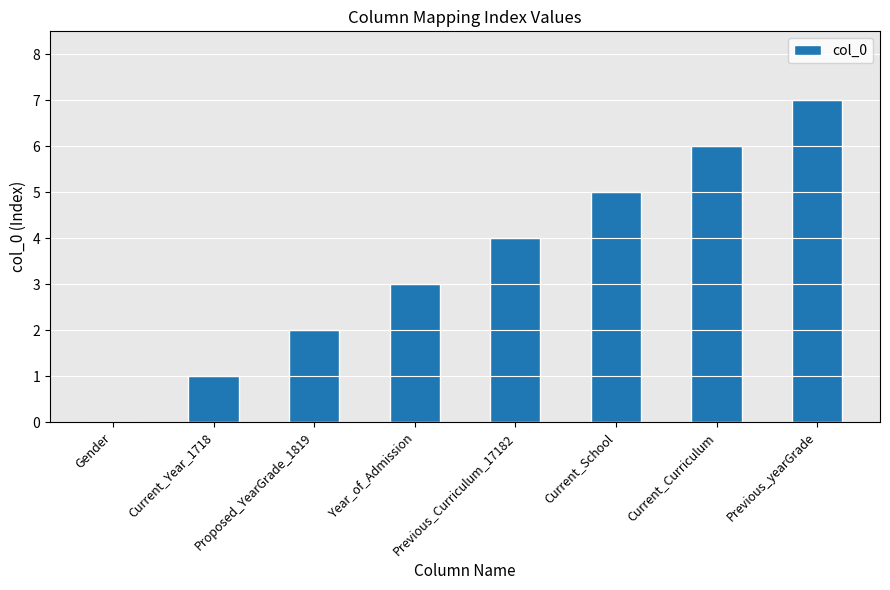

What is the approximate value at Proposed_YearGrade_1819?

2